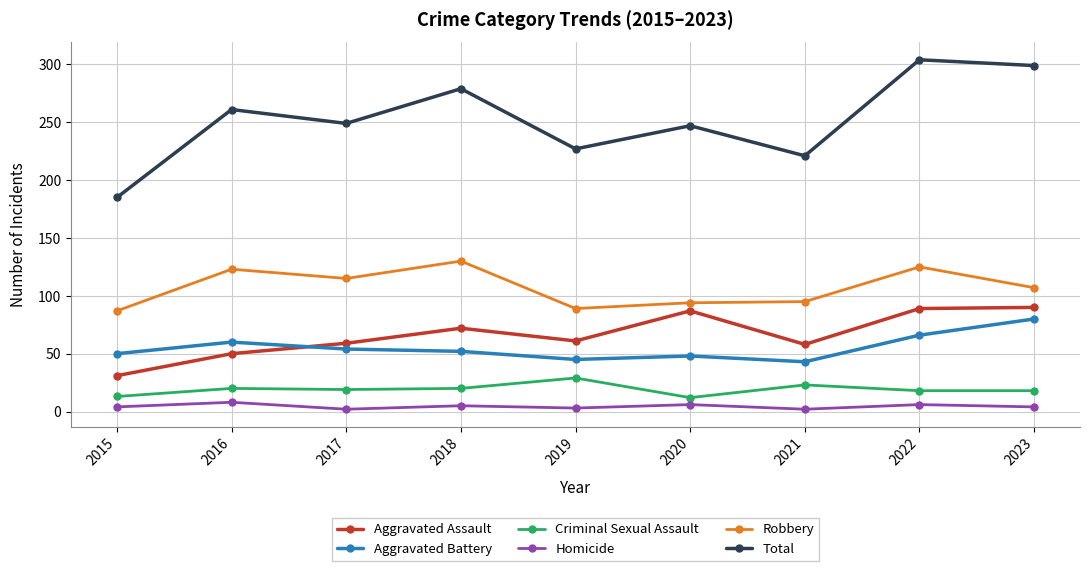

Between 2017 and 2023, which series saw the biggest shift?

Total